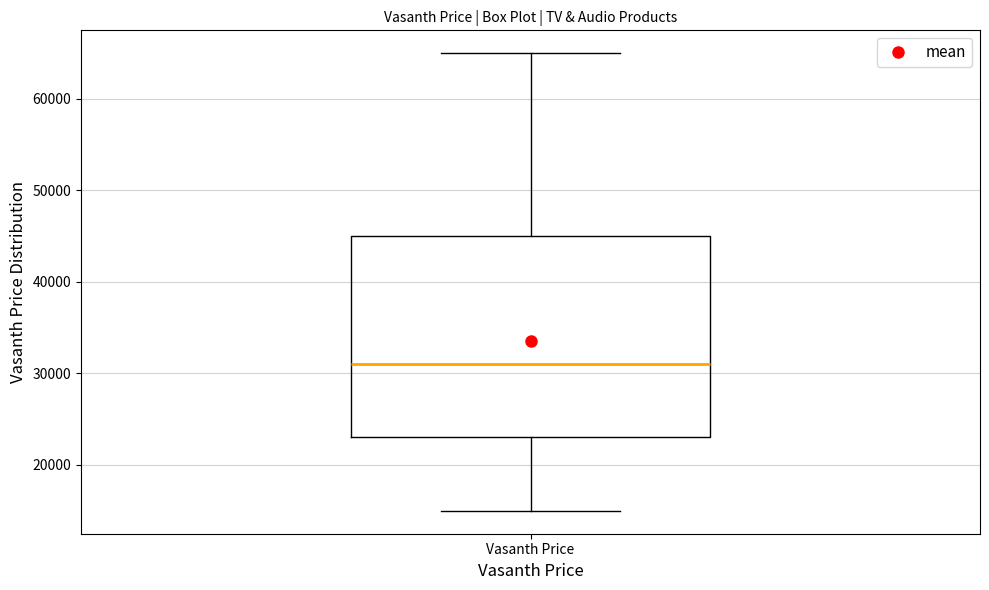

Where is the lower edge of the box for Vasanth Price on the y-axis? The values are not printed on the chart, so give them approximately, as read against the axis.

23000